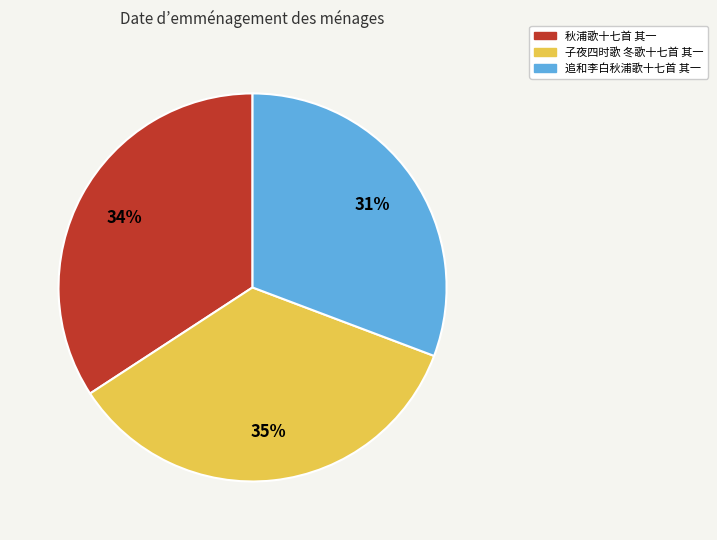

What is the largest slice in the pie chart?

子夜四时歌 冬歌十七首 其一